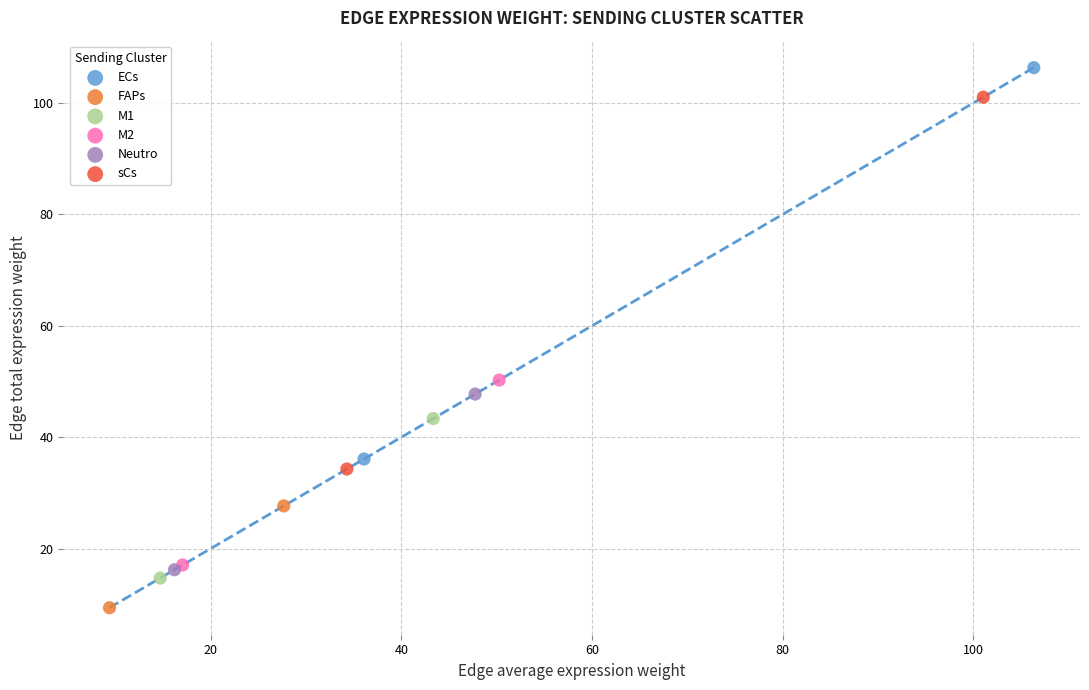

What are all the series names shown in the legend?

ECs, FAPs, M1, M2, Neutro, sCs